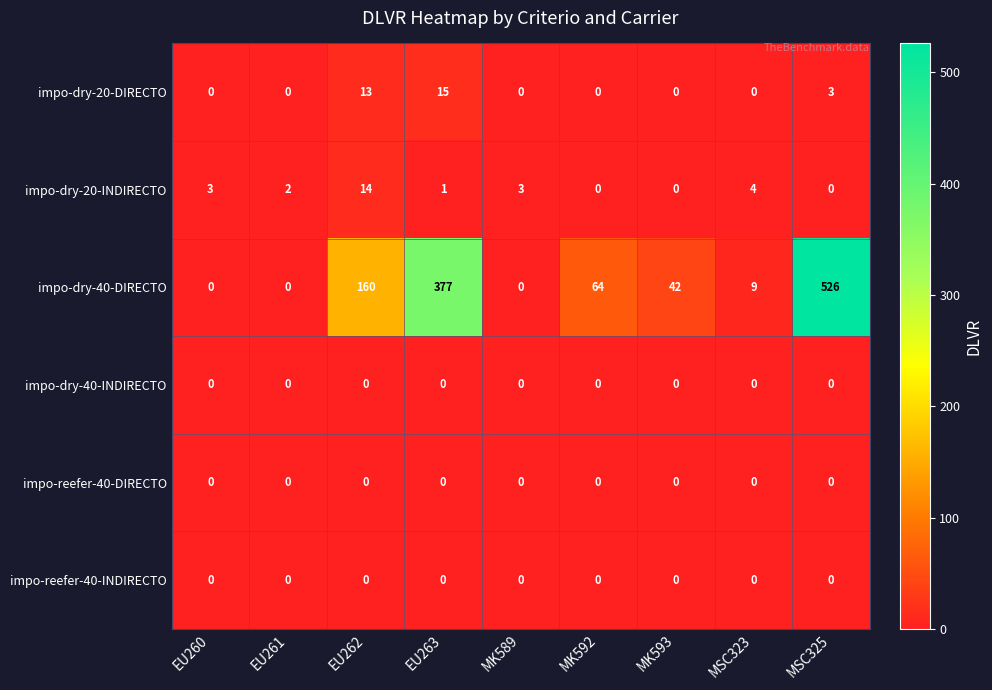

Which series changed the most between MK592 and MK593?

impo-dry-40-DIRECTO